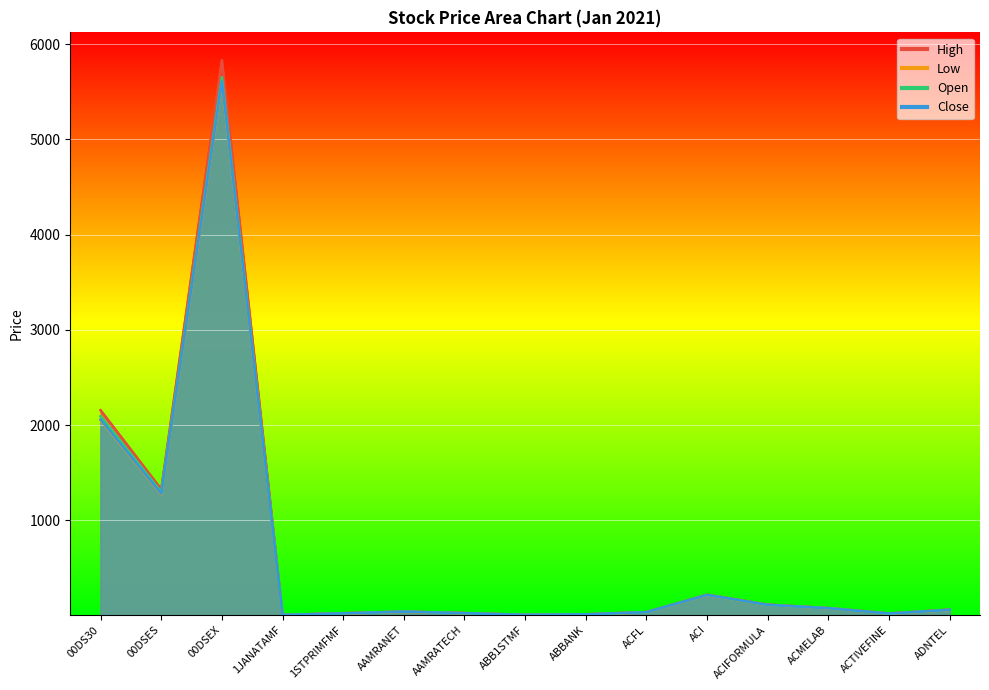

What is the total value across all series at ABBANK?

49.2